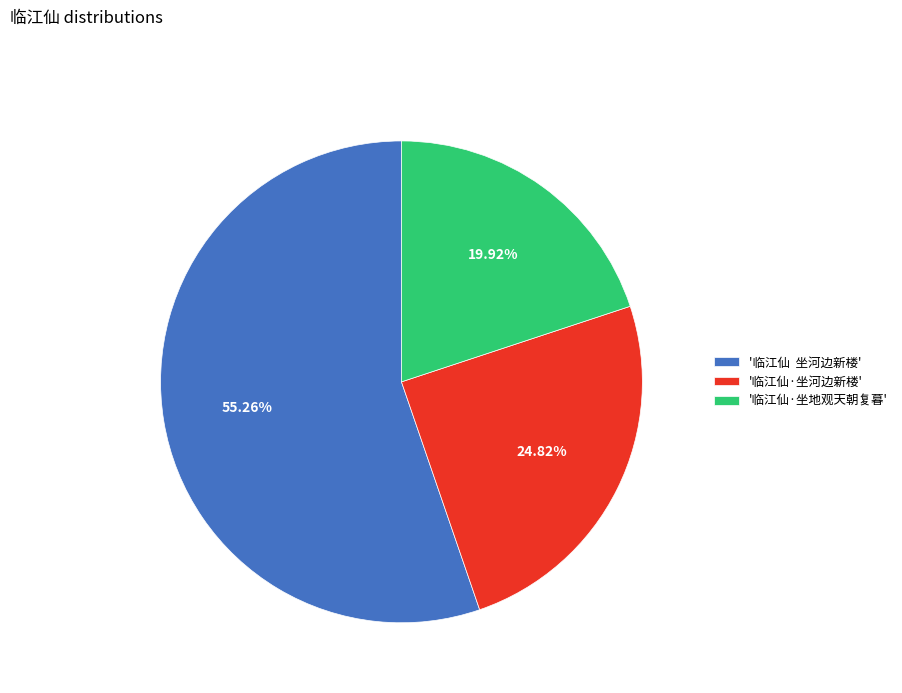

Count the number of slices in the pie.

3